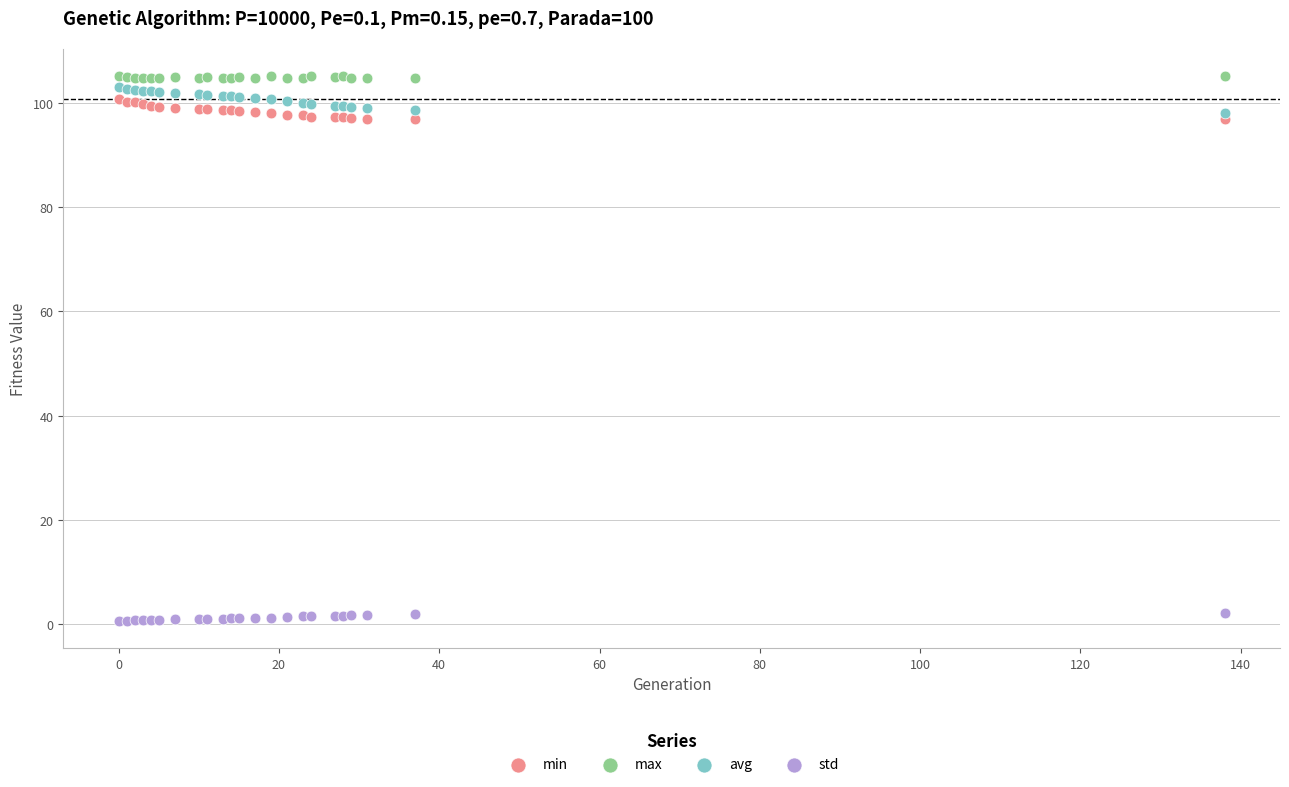

Which series reaches the maximum Y coordinate?

max